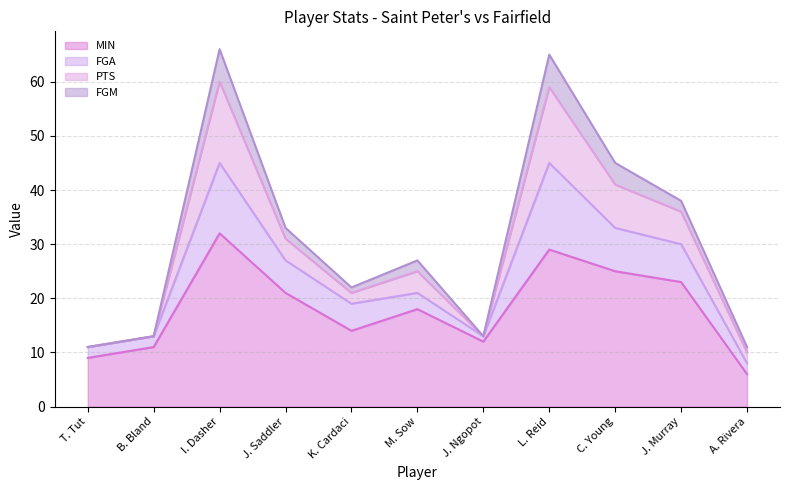

What is the highest value of the MIN series?

32